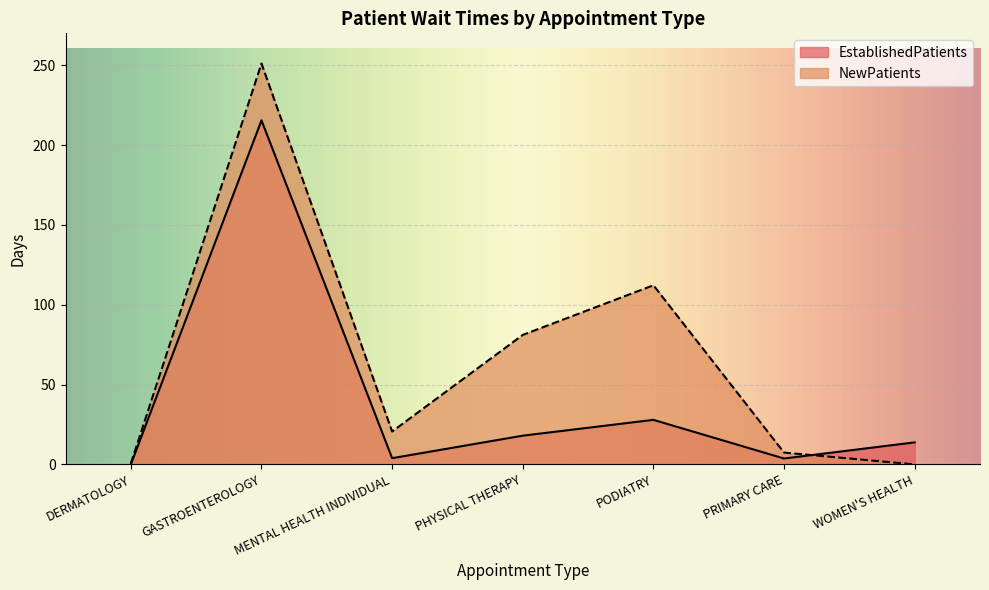

Which category has the lowest value in the EstablishedPatients series?

DERMATOLOGY